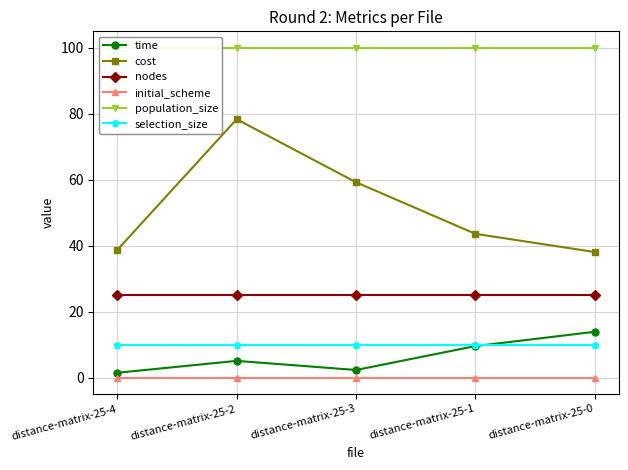

What is the label of the 5th point from the left?

distance-matrix-25-0